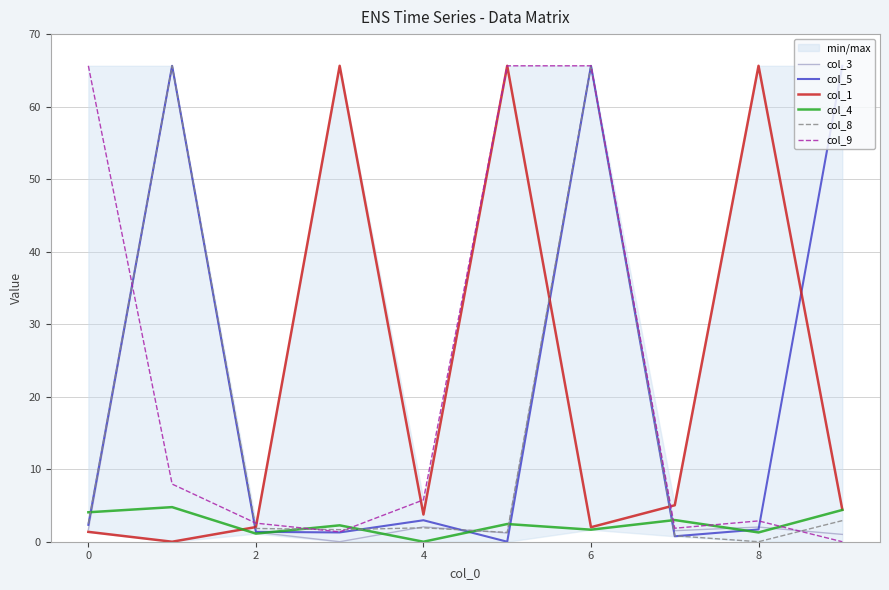

Does the chart have visible grid lines?

Yes